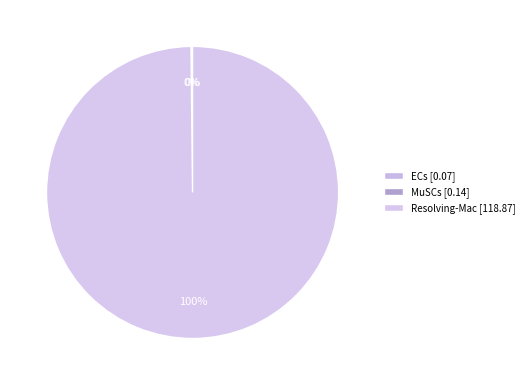

How many slices are in this pie chart?

3